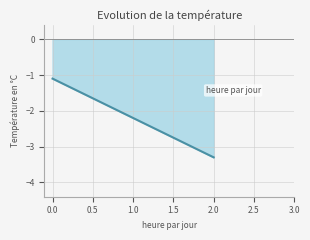

The chart shows a value of -1.1 at 0.0. True or false?

True